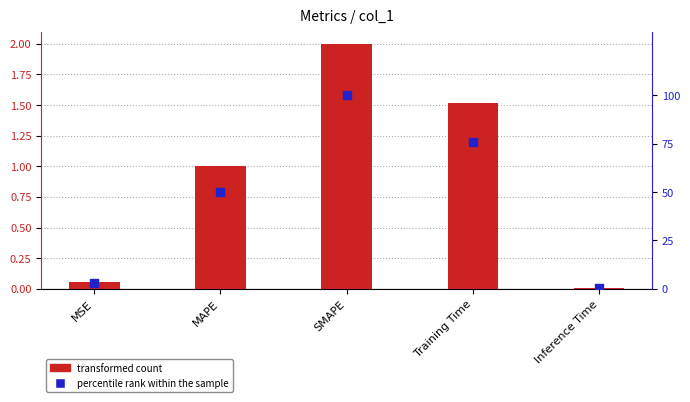

At which category is the sum across all series the highest?

SMAPE